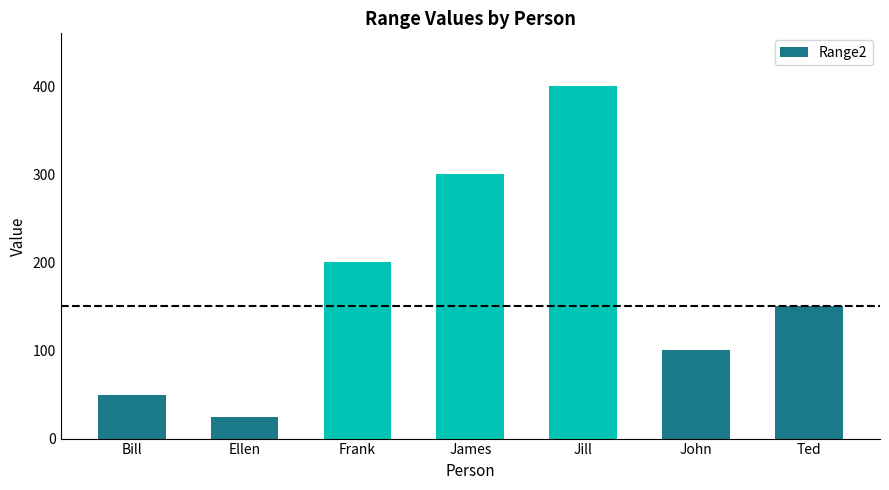

Does the chart contain any negative values?

No